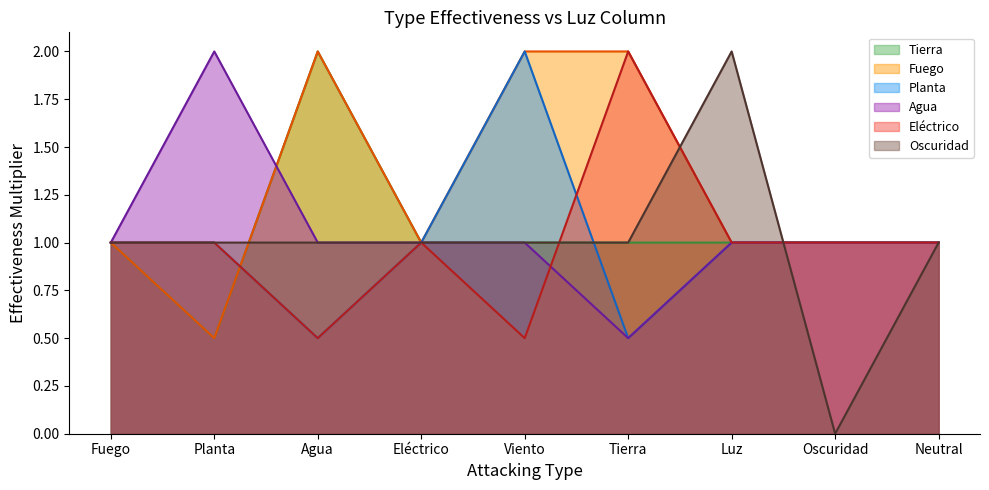

What is the spread (max minus min) of values at Viento?

1.5